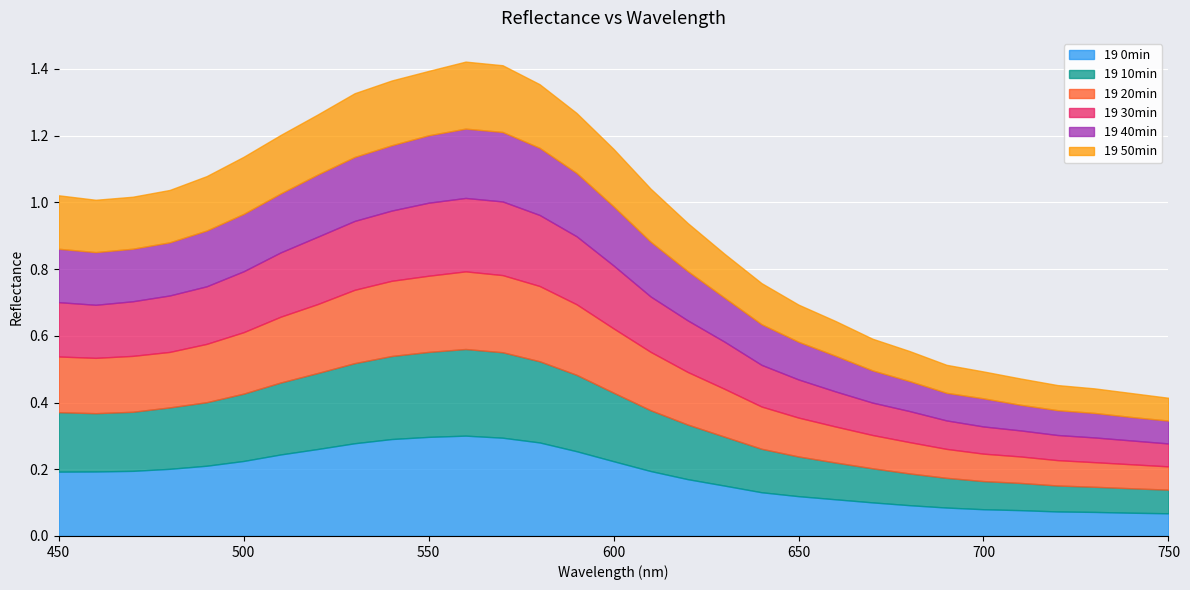

How many 19 10min values are between 0 and 1?

31